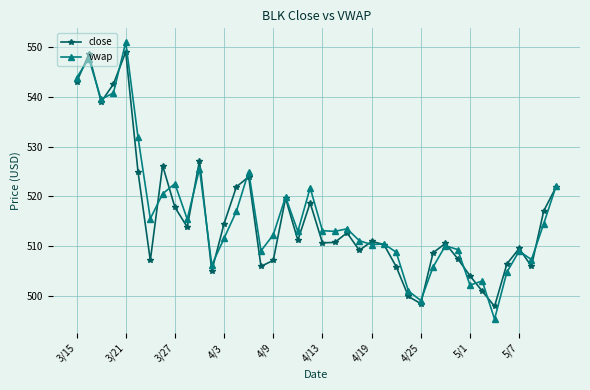

Which series has the largest total across all categories?

vwap